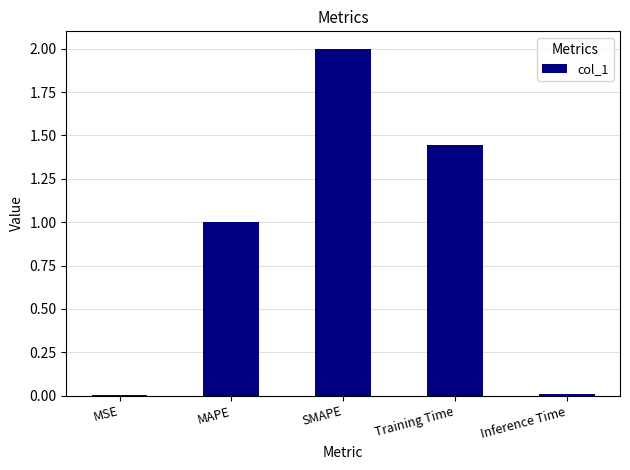

What is the greatest value displayed?

2.0